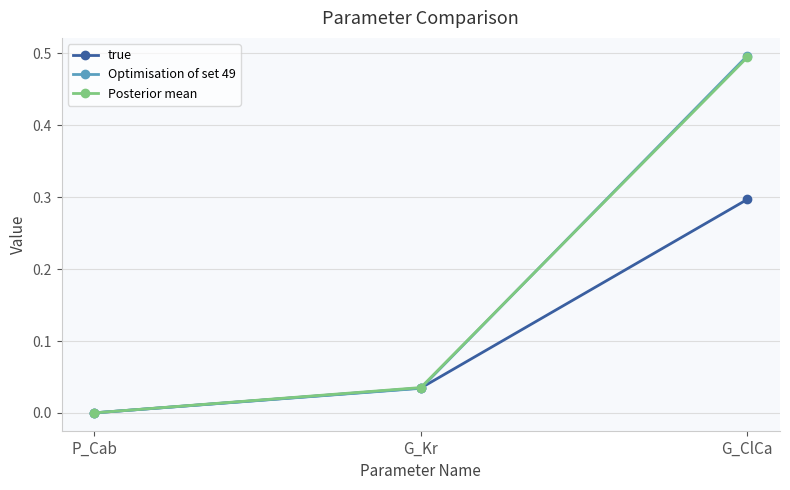

What is the label of the 3rd point from the right?

P_Cab